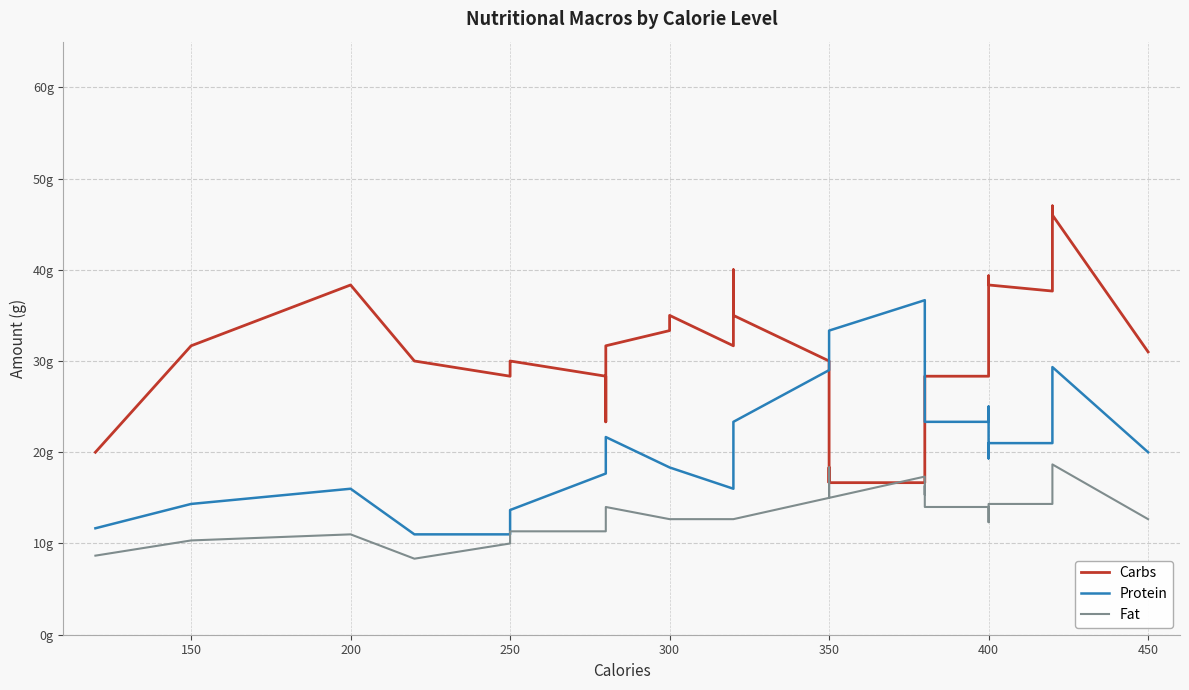

How many distinct data groups are displayed?

3